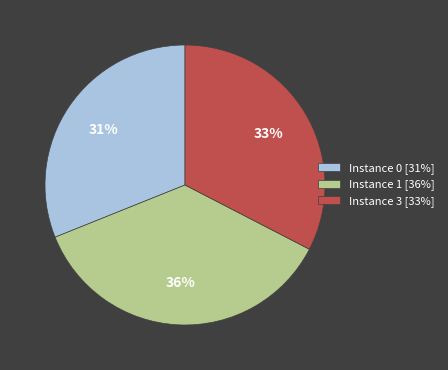

Combined, do Instance 1 [36%] and Instance 3 [33%] account for over 50%?

Yes